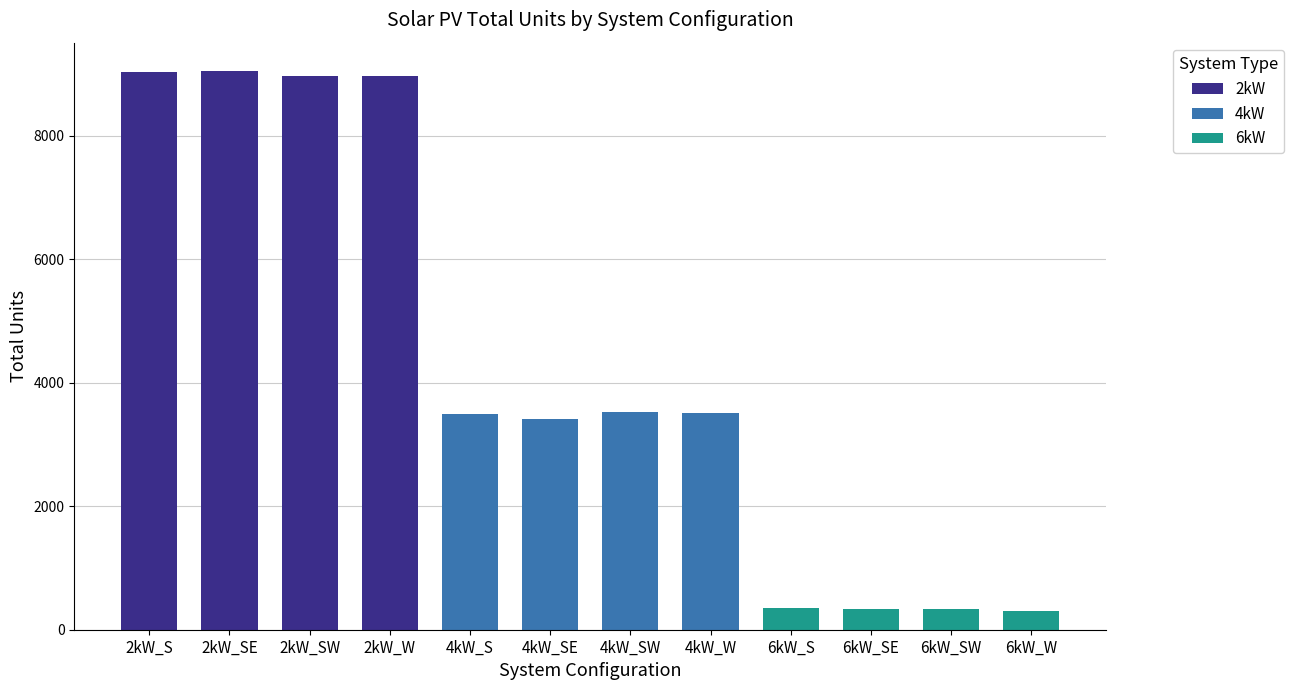

Does the chart contain any negative values?

No